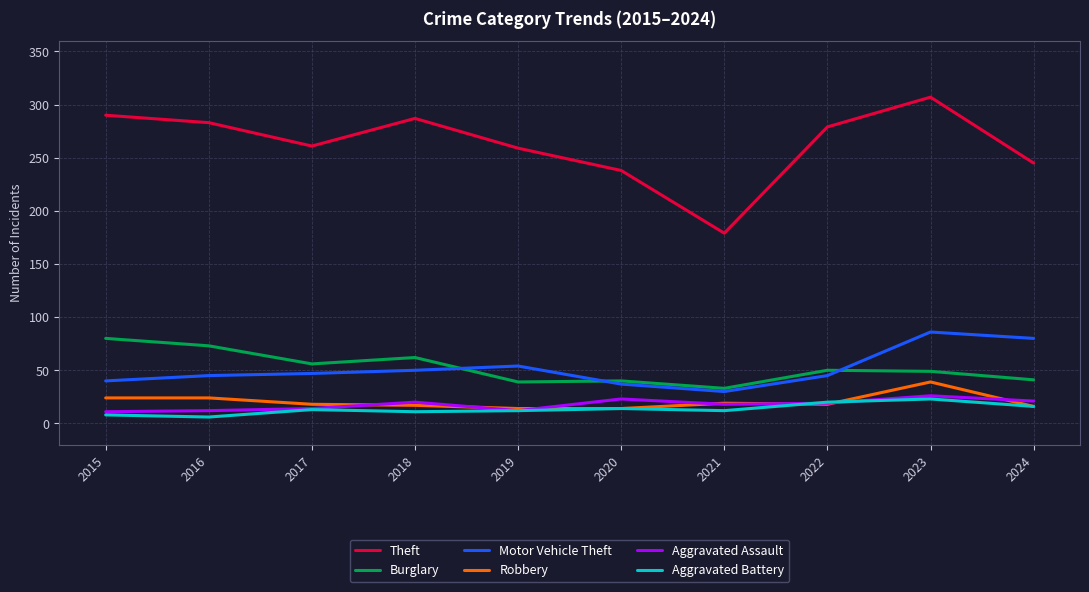

True or false: Burglary and Aggravated Assault intersect in this chart.

False